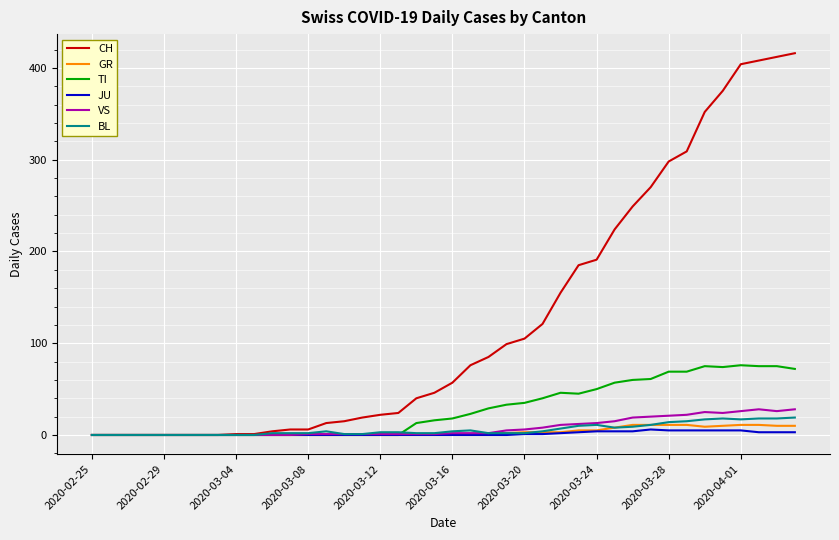

List the series in order of their peak value, highest first.

CH, TI, VS, BL, GR, JU